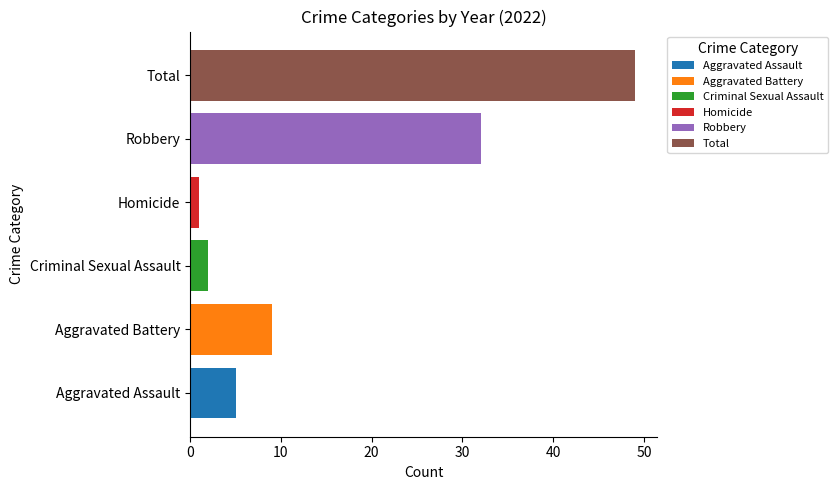

How many groups of bars are there?

6